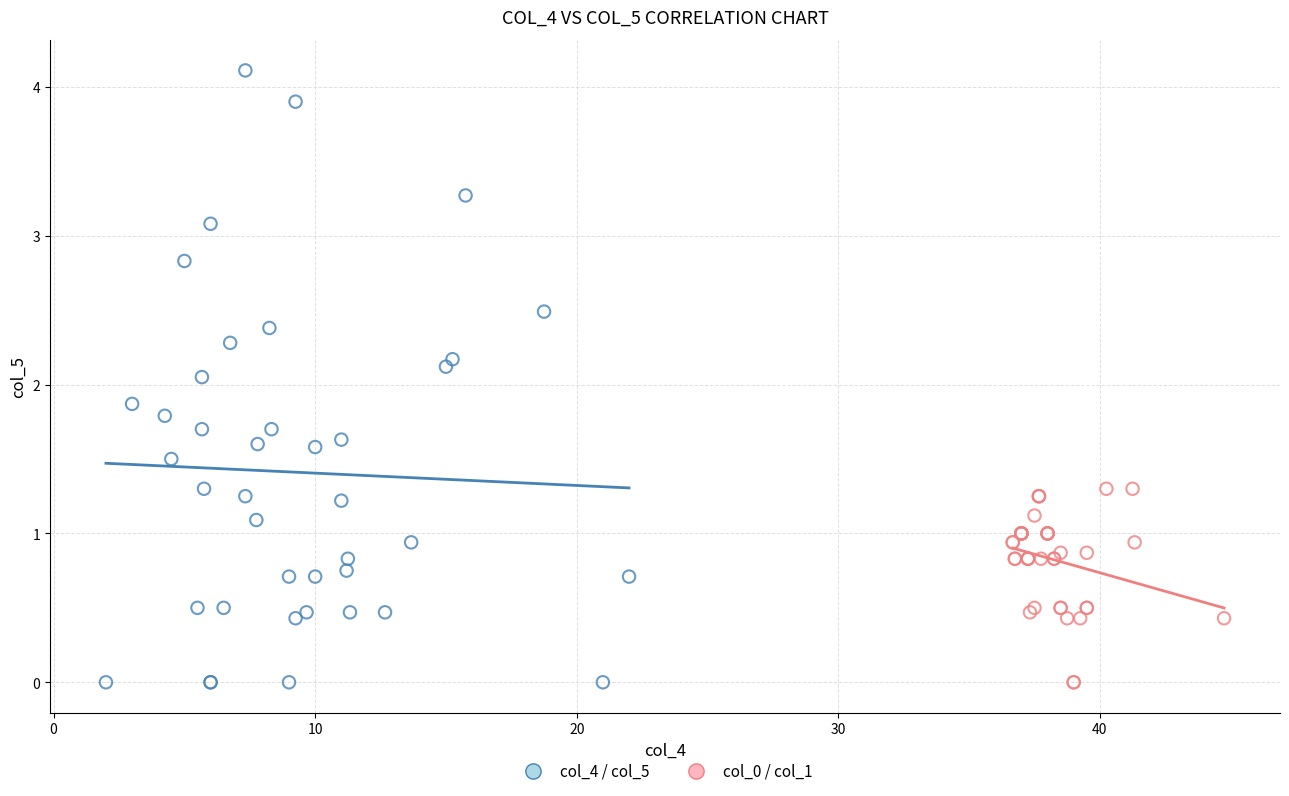

Which series contains the highest Y value?

col_4 / col_5